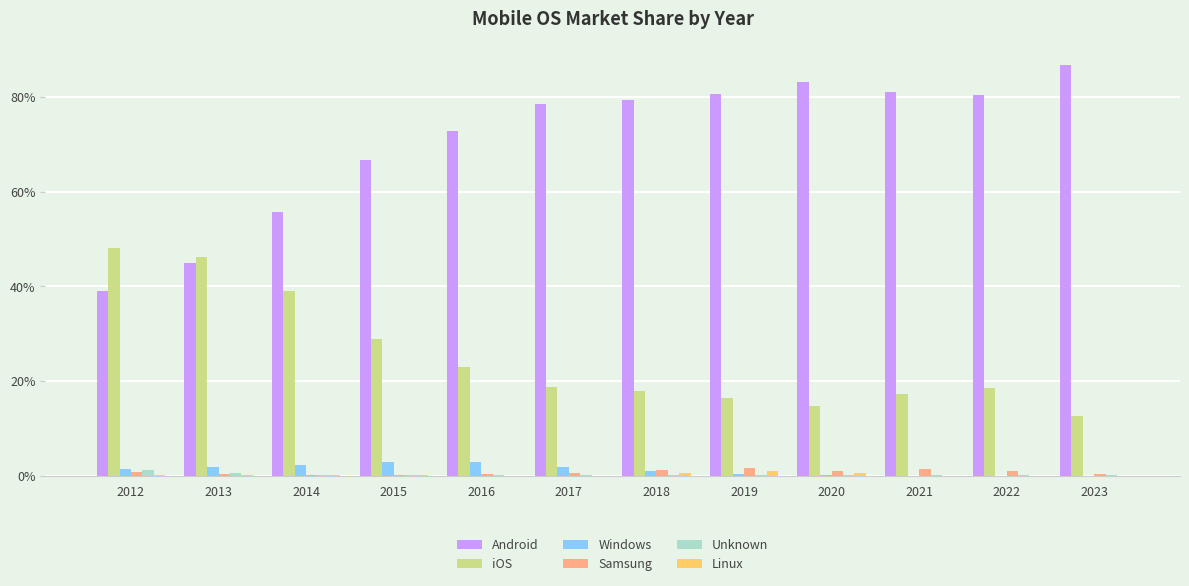

The value of Android at 2023 is 119.4. True or false?

False